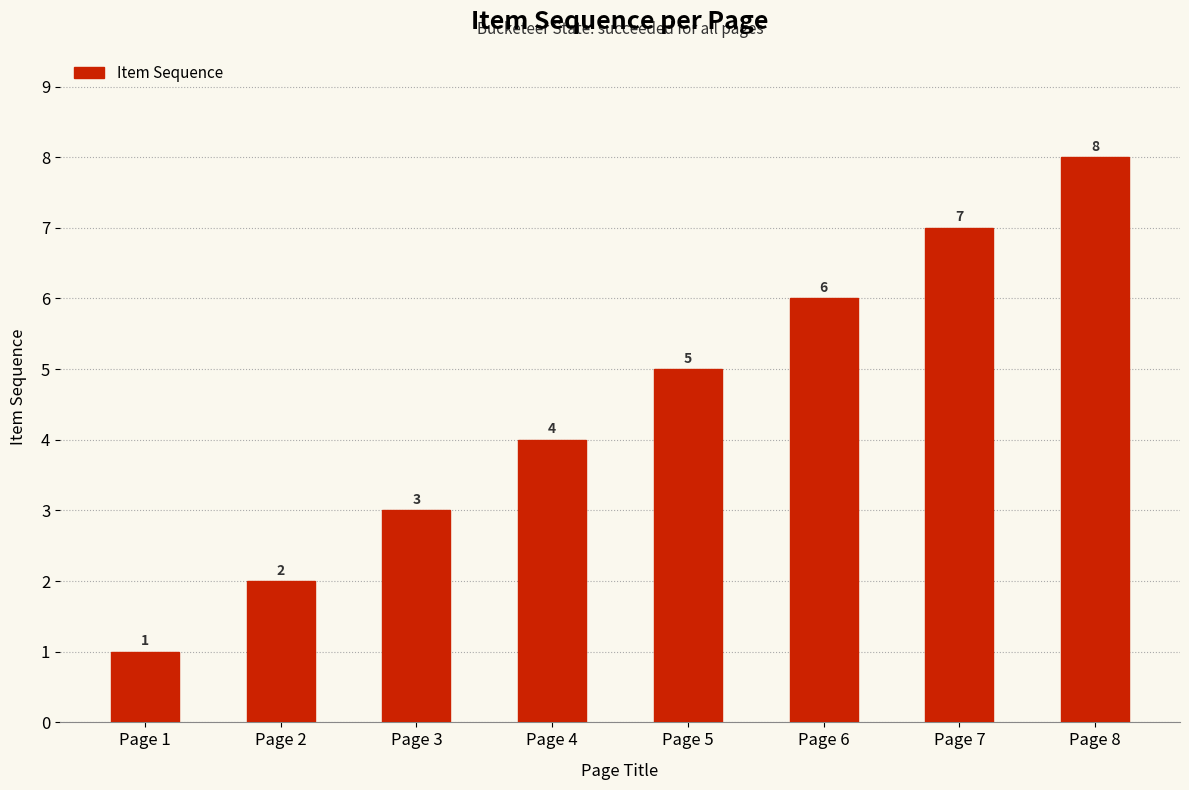

Which category has the highest value across all series?

Page 8